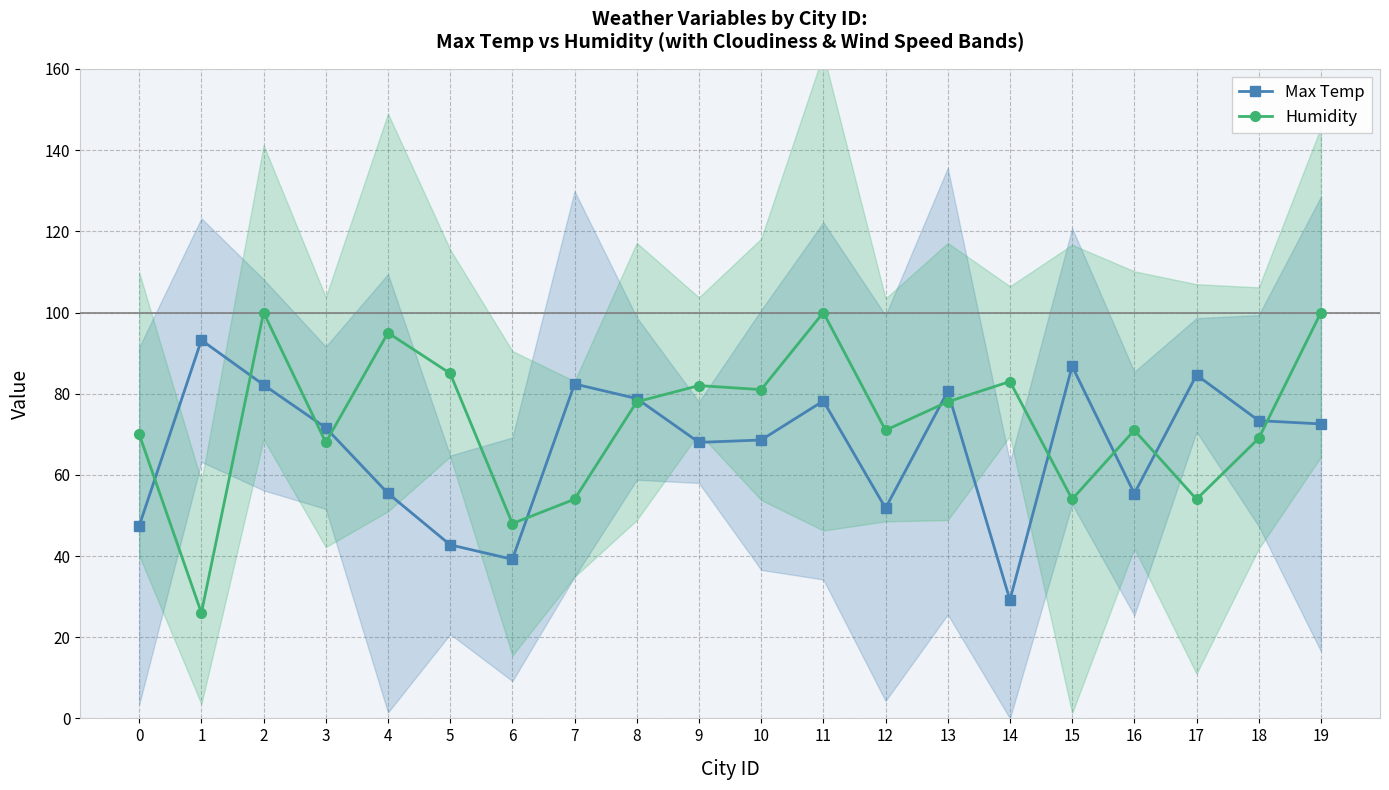

At how many categories does at least one series exceed 70?

18